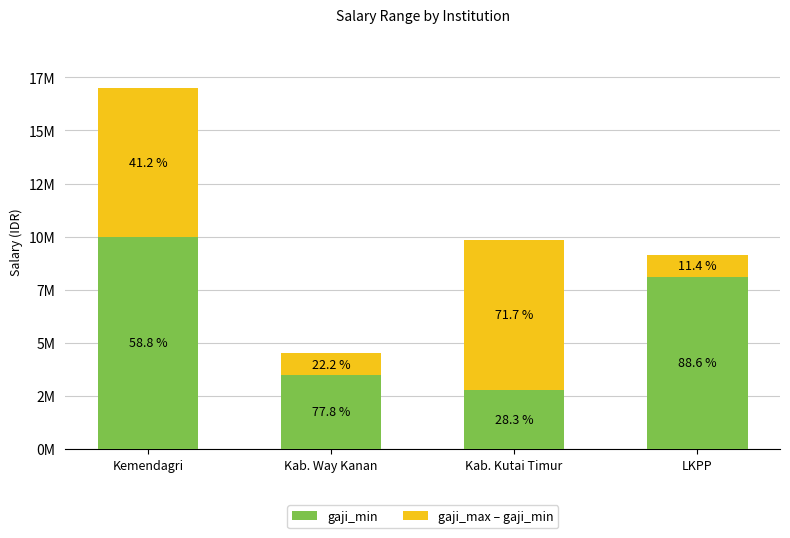

What are all the series names shown in the legend?

gaji_min, gaji_max – gaji_min